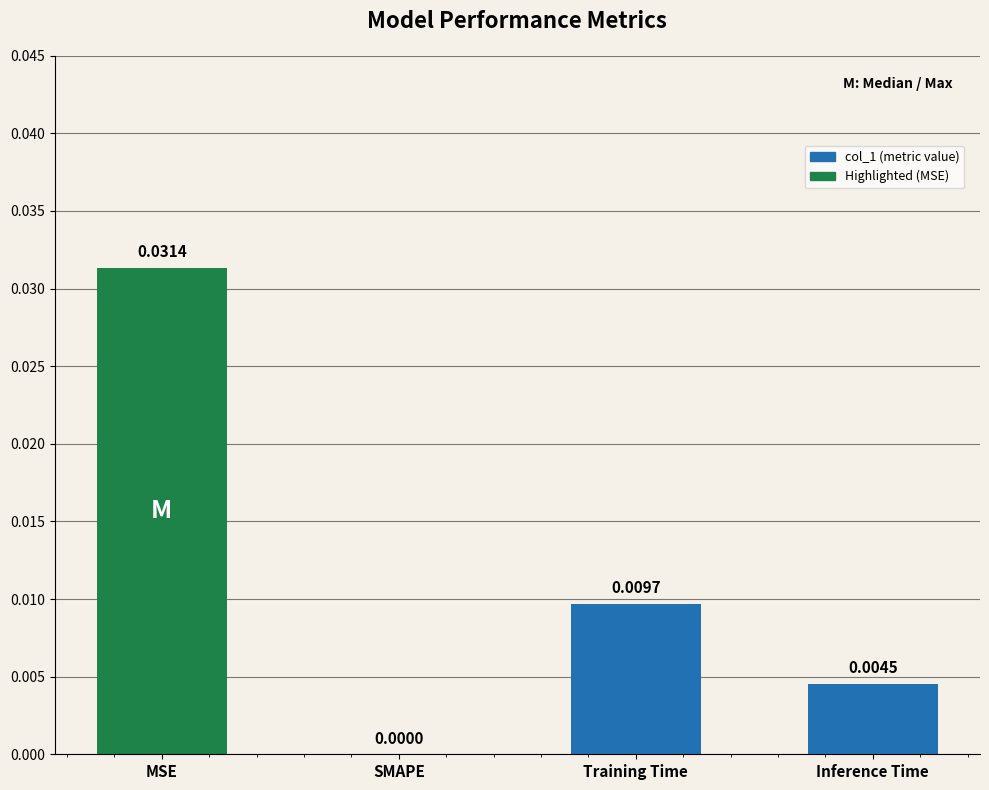

Which has a higher value, Inference Time or MSE?

MSE